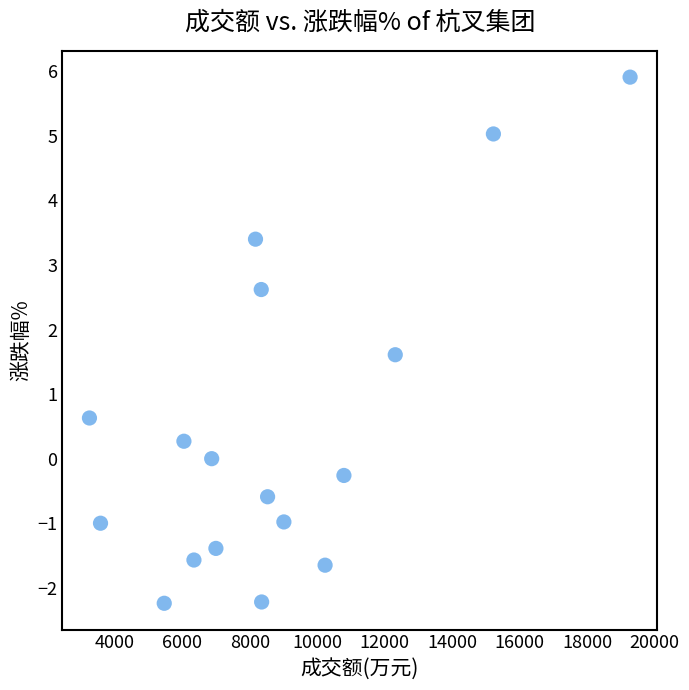

What Y value in the scatter plot is closest to 1?

0.6